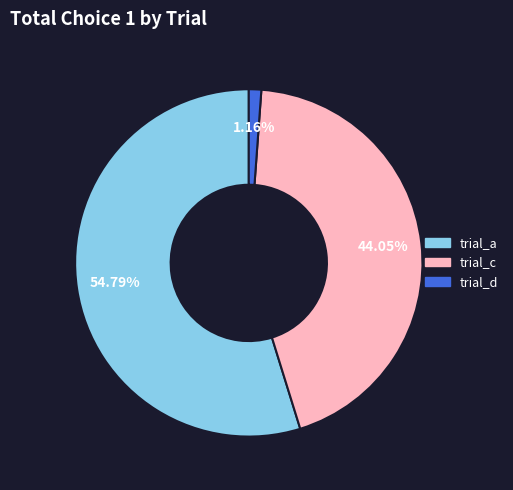

Does trial_c represent more than half of the total?

No